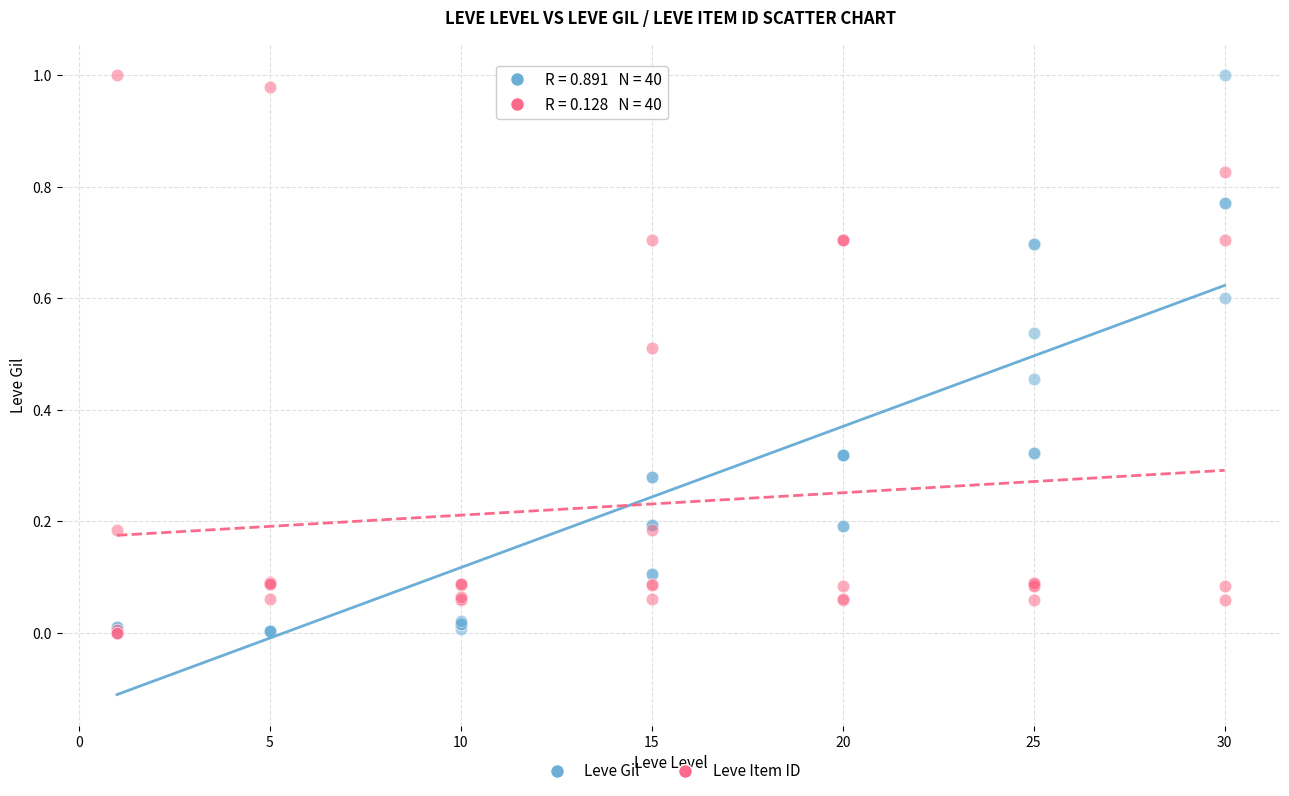

What are all the series names shown in the legend?

Leve Gil, Leve Item ID